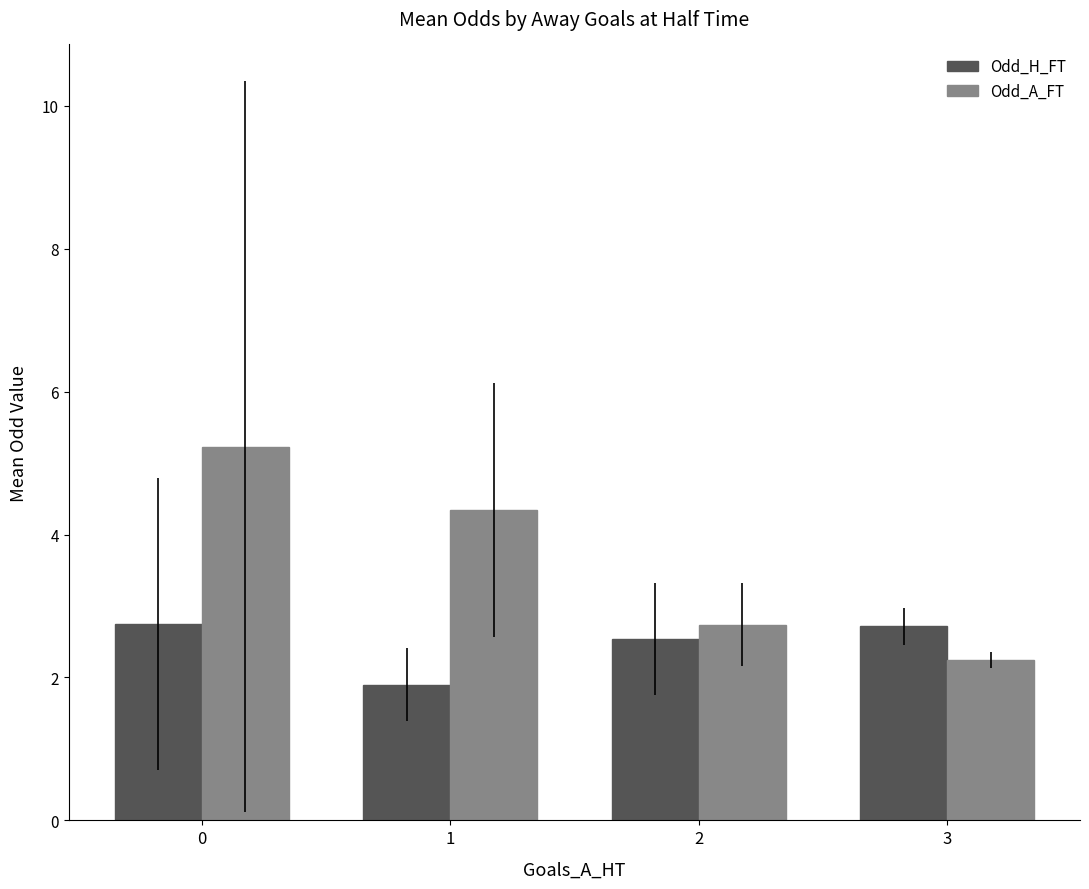

What are all the series names shown in the legend?

Odd_H_FT, Odd_A_FT